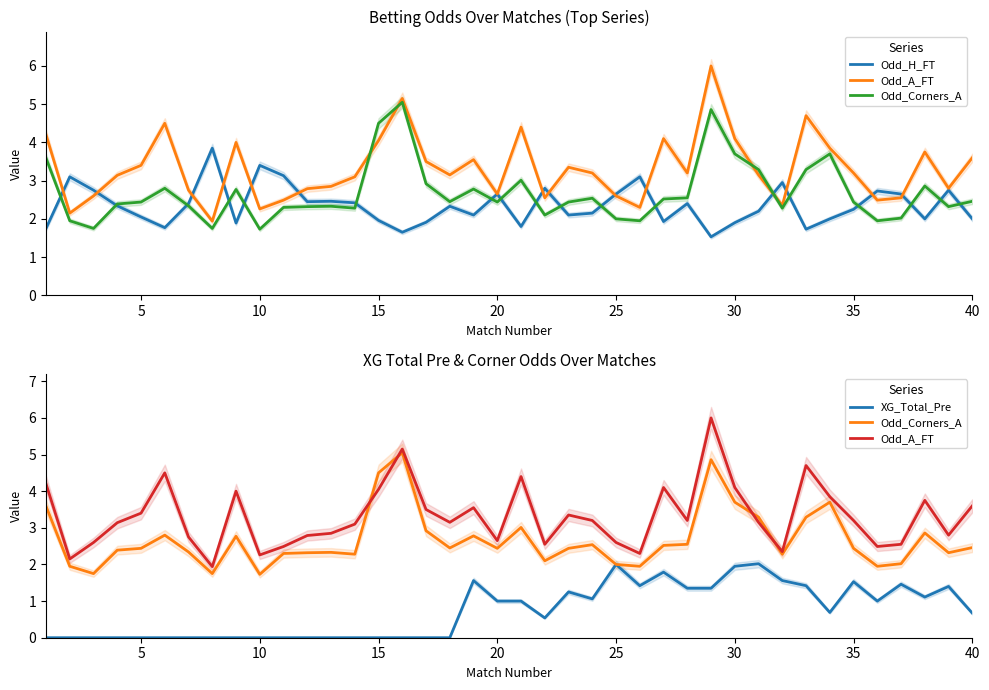

What is the highest value of the XG_Total_Pre series?

2.0